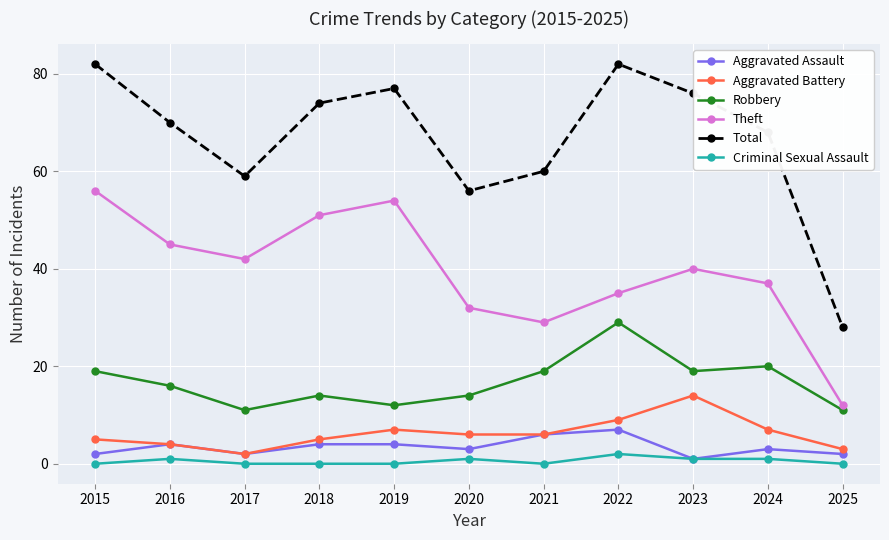

Reading left to right, transcribe all the data shown in this chart.

Aggravated Assault: 2	4	2	4	4	3	6	7	1	3	2
Aggravated Battery: 5	4	2	5	7	6	6	9	14	7	3
Robbery: 19	16	11	14	12	14	19	29	19	20	11
Theft: 56	45	42	51	54	32	29	35	40	37	12
Total: 82	70	59	74	77	56	60	82	76	68	28
Criminal Sexual Assault: 0	1	0	0	0	1	0	2	1	1	0